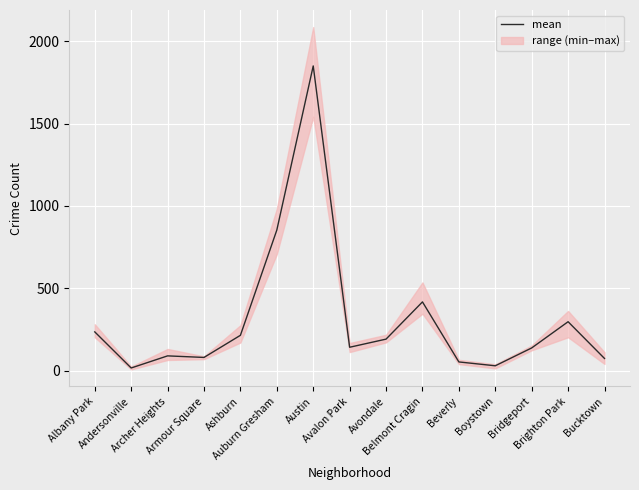

Reading left to right, extract all data points from this chart.

235.7	16.5	90.0	80.5	214.8	853.8	1850.3	142.3	191.7	417.7	53.2	29.8	138.2	297.3	74.2